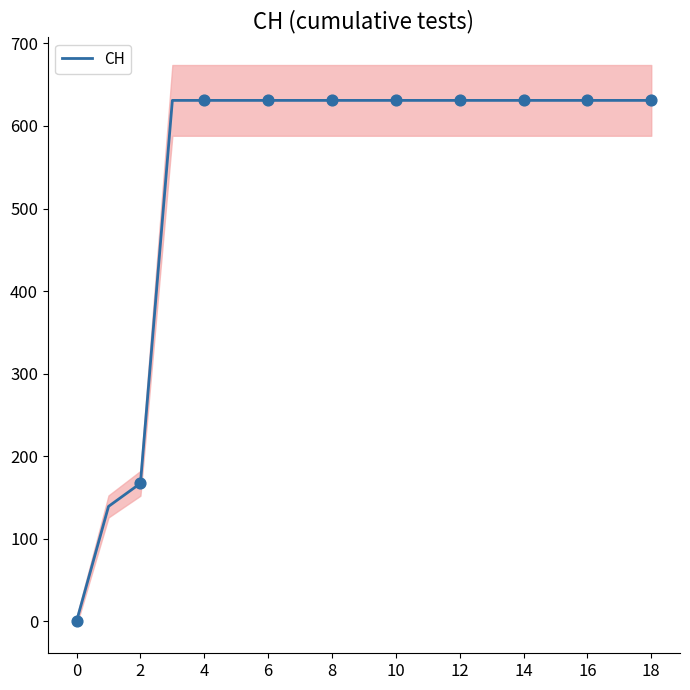

Which has a higher value, 0 or 14?

14